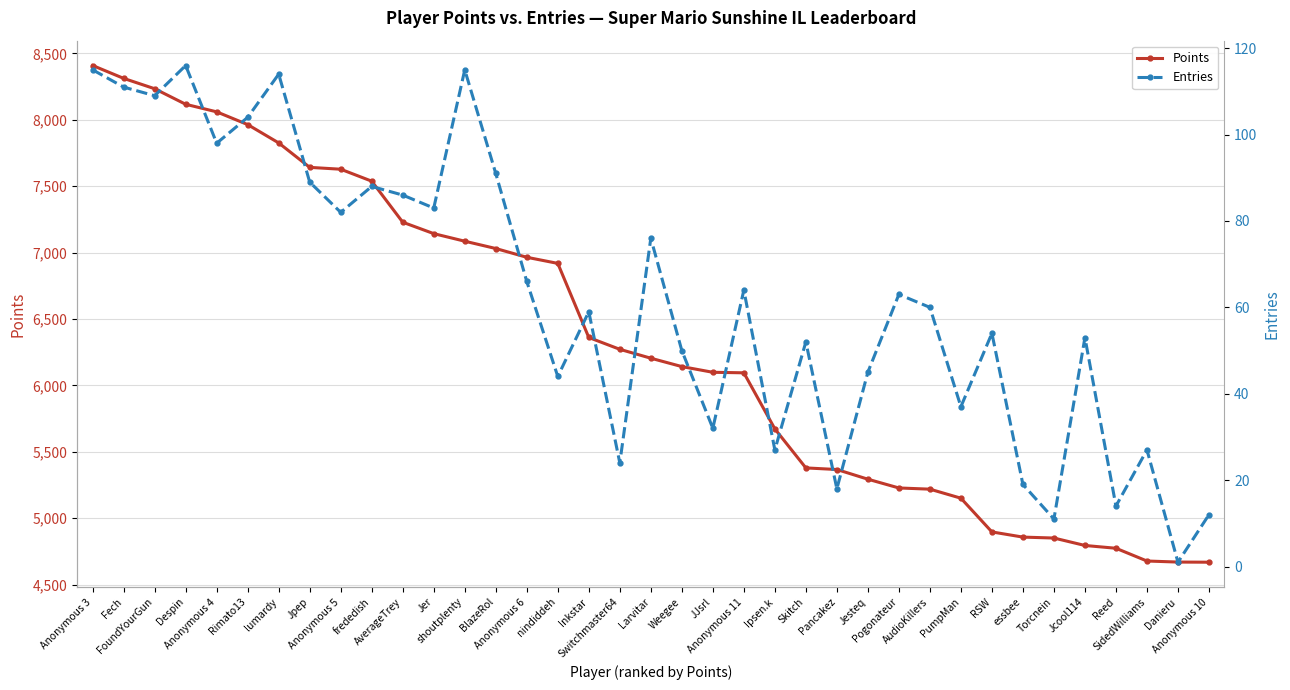

What is the difference between the maximum and minimum values in the Entries series?

115